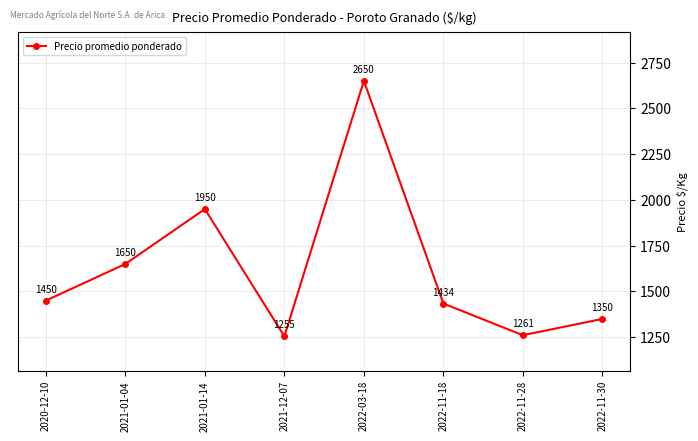

Which label corresponds to the smallest value in the chart?

2021-12-07